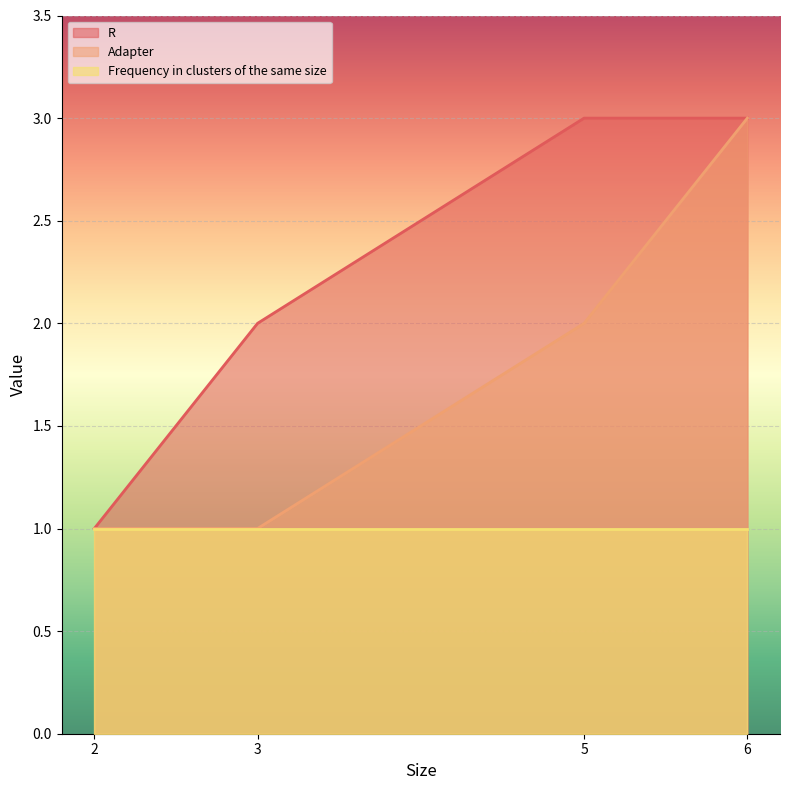

Where does the Adapter series first go above 2?

6